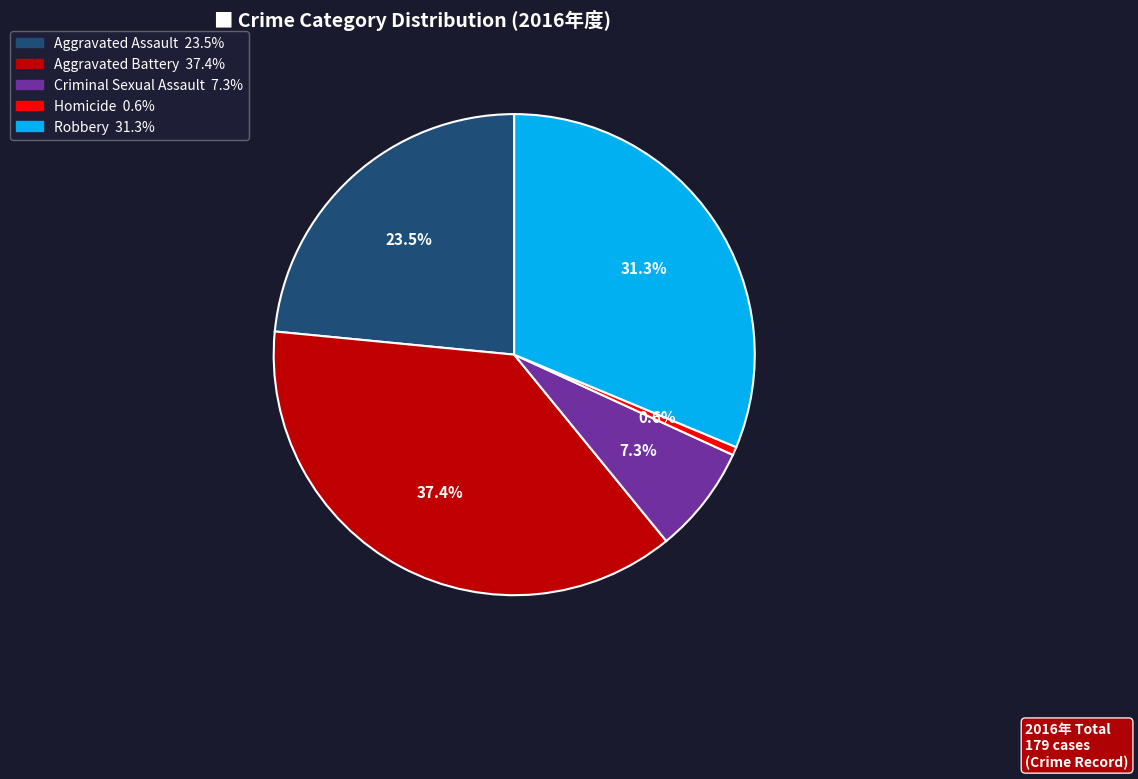

To the nearest percent, what is the difference between the Homicide and Aggravated Assault slice percentages?

23%